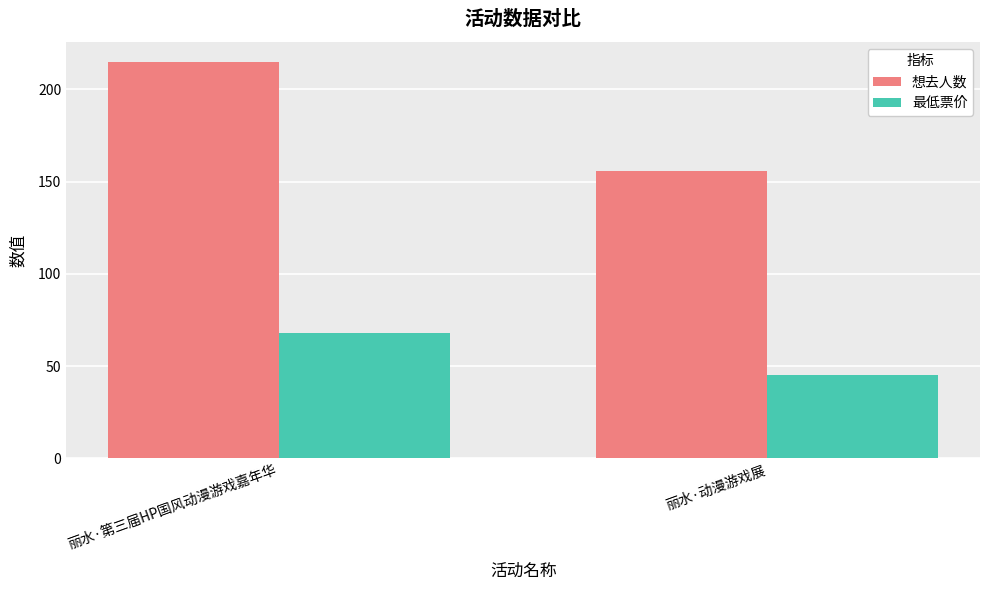

What are all the series names shown in the legend?

想去人数, 最低票价